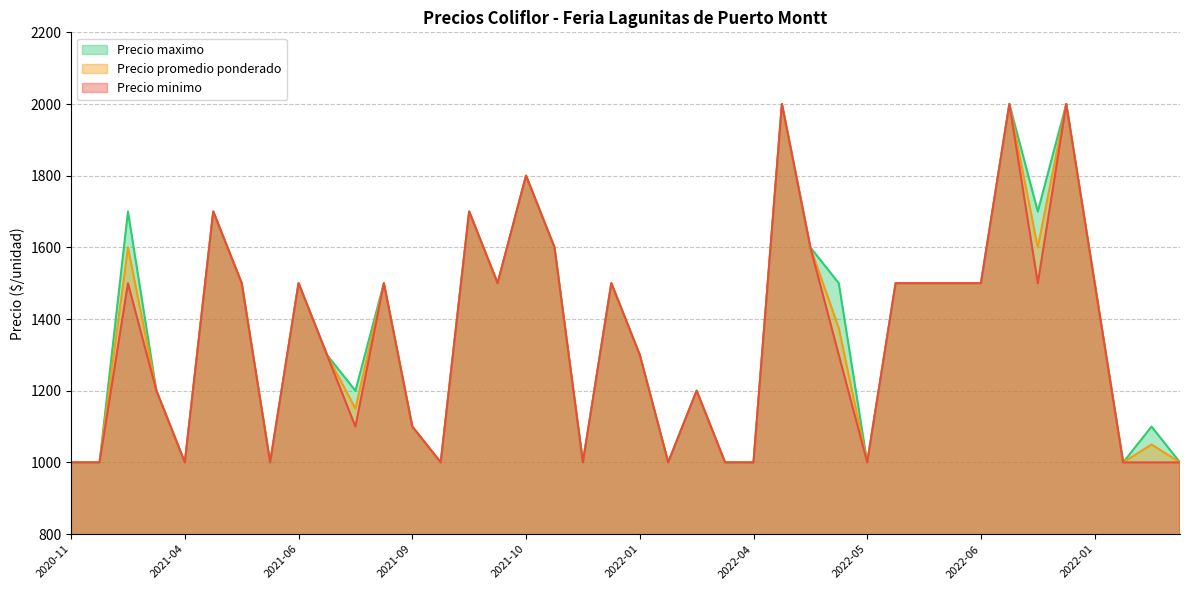

The Precio maximo series shows 1200 at 2021-03. True or false?

True